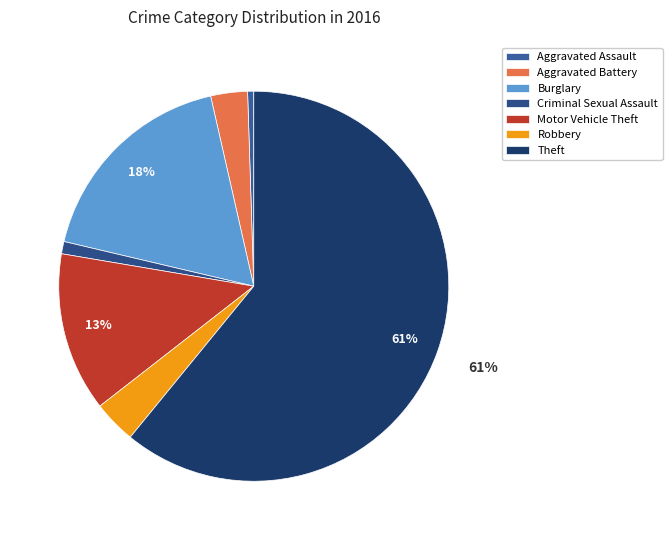

How many segments does this pie chart have?

7